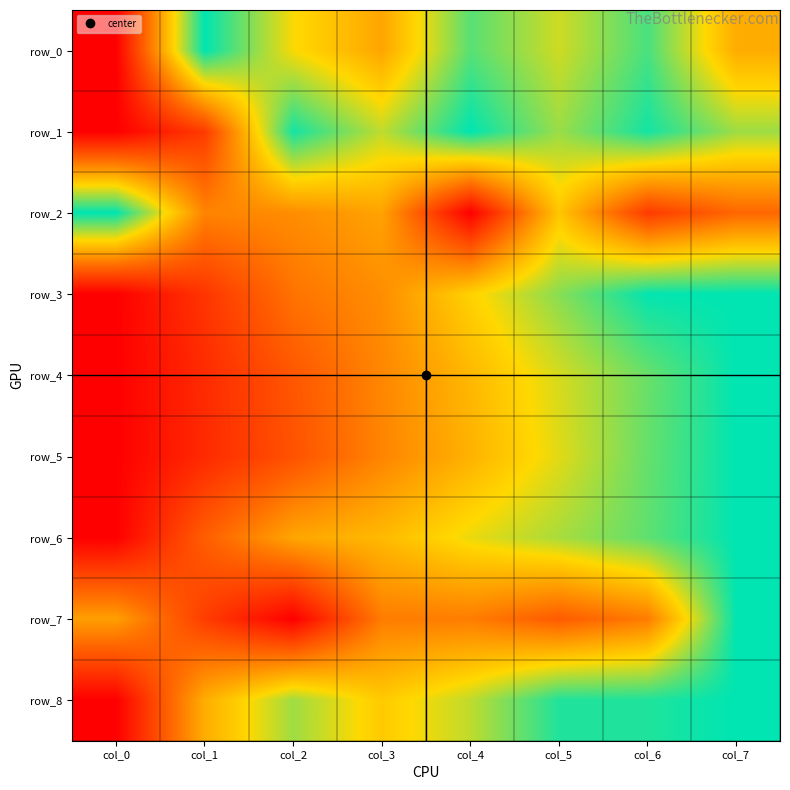

Is the value of row_7 at col_5 greater than the value of row_2 at col_4?

Yes